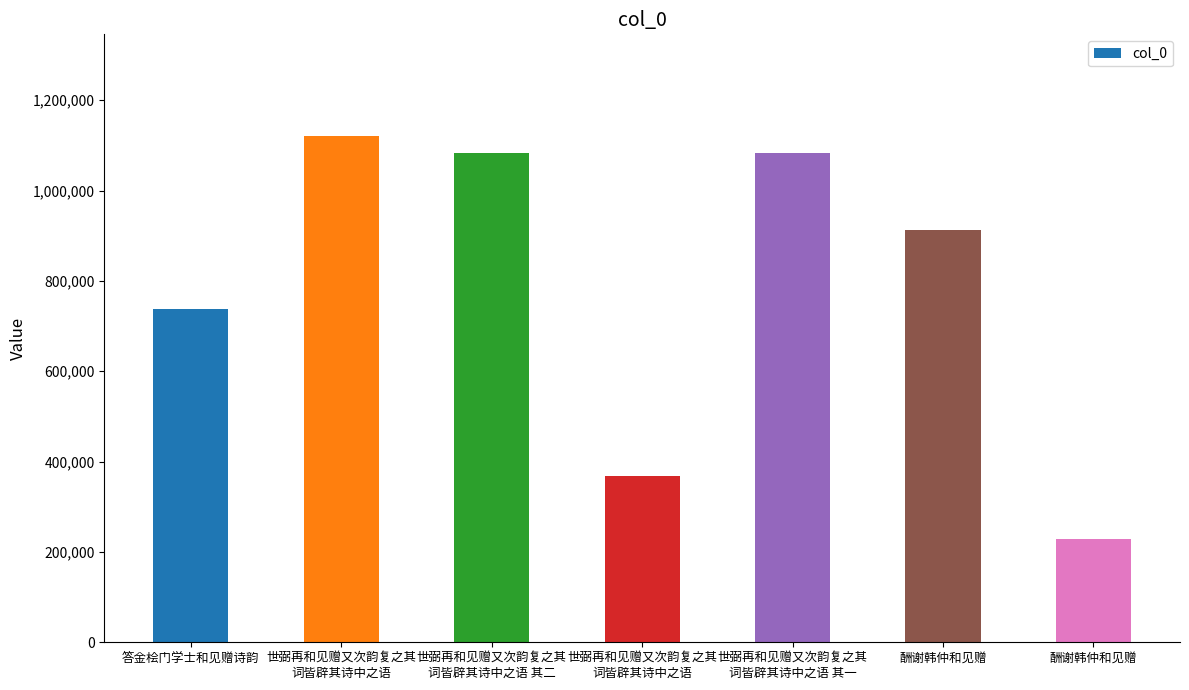

How many distinct data groups are displayed?

1